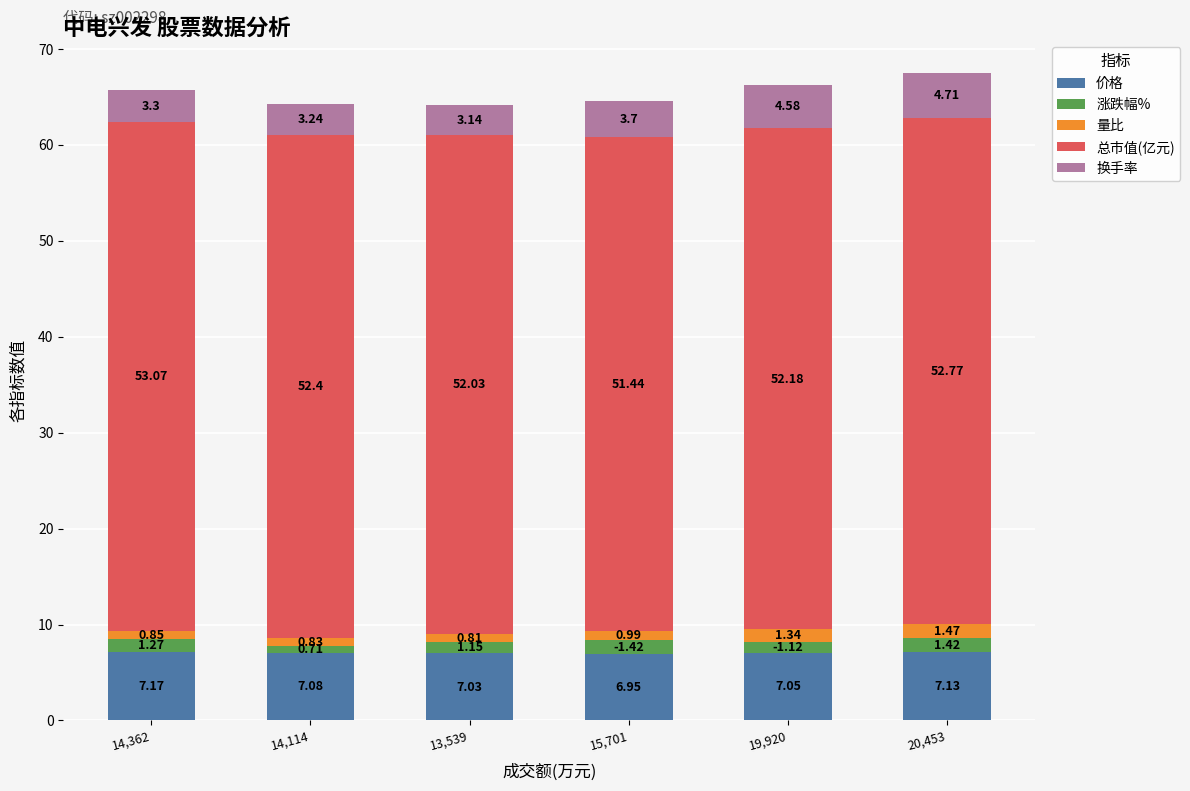

At which category is the sum across all series the highest?

20,453